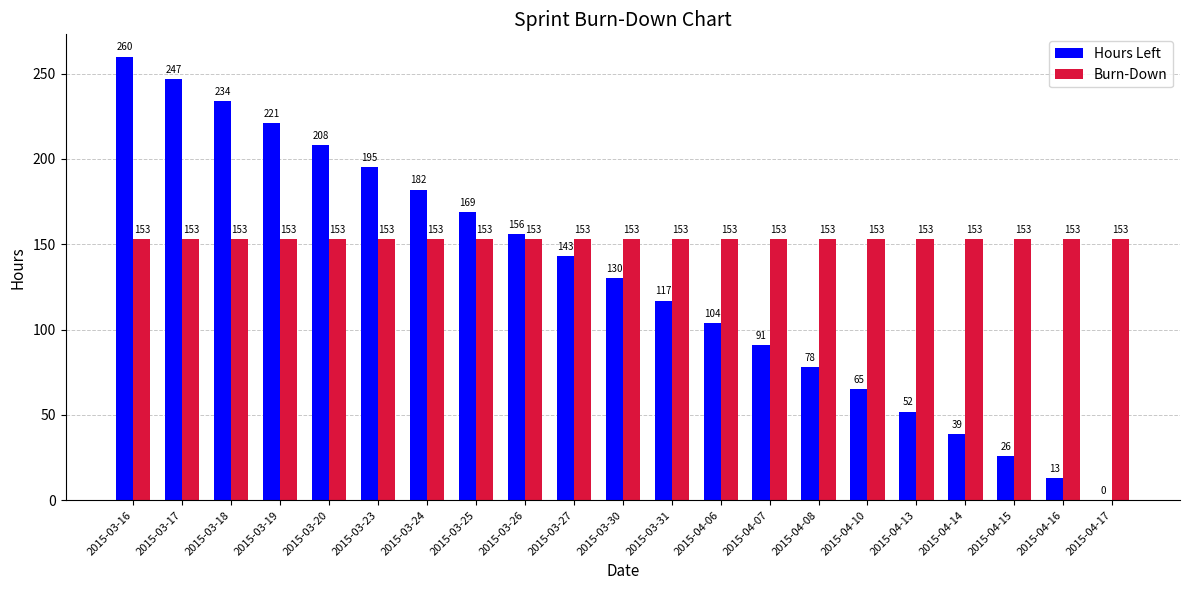

Which category has the highest value in the Hours Left series?

2015-03-16